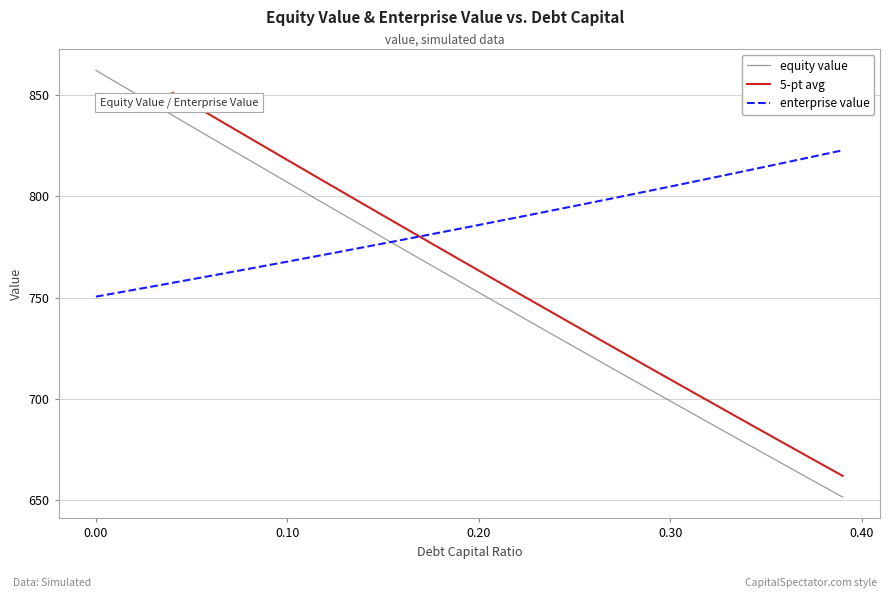

True or false: equity value and enterprise value cross at least once.

True